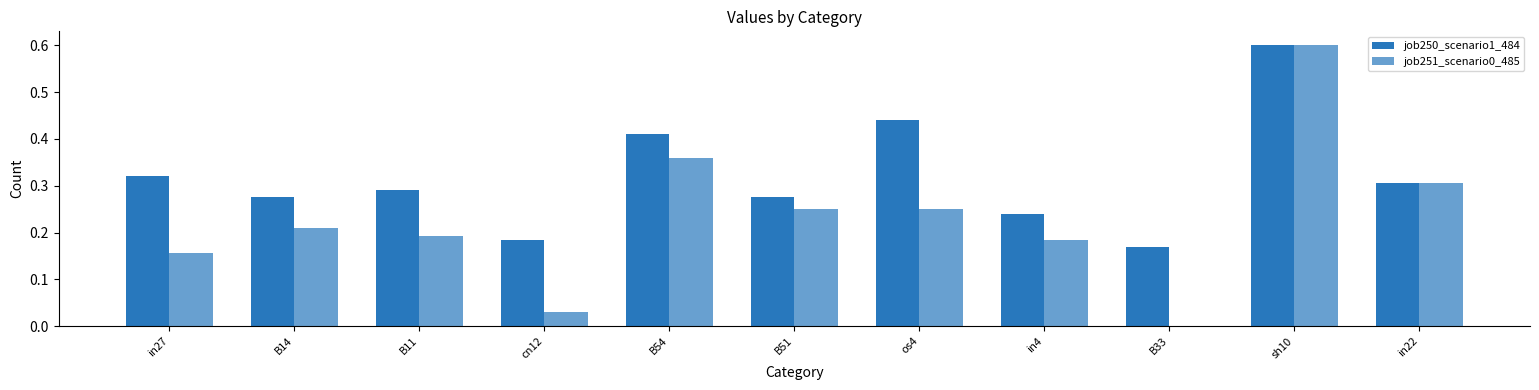

Which category has the highest value across all series?

sh10